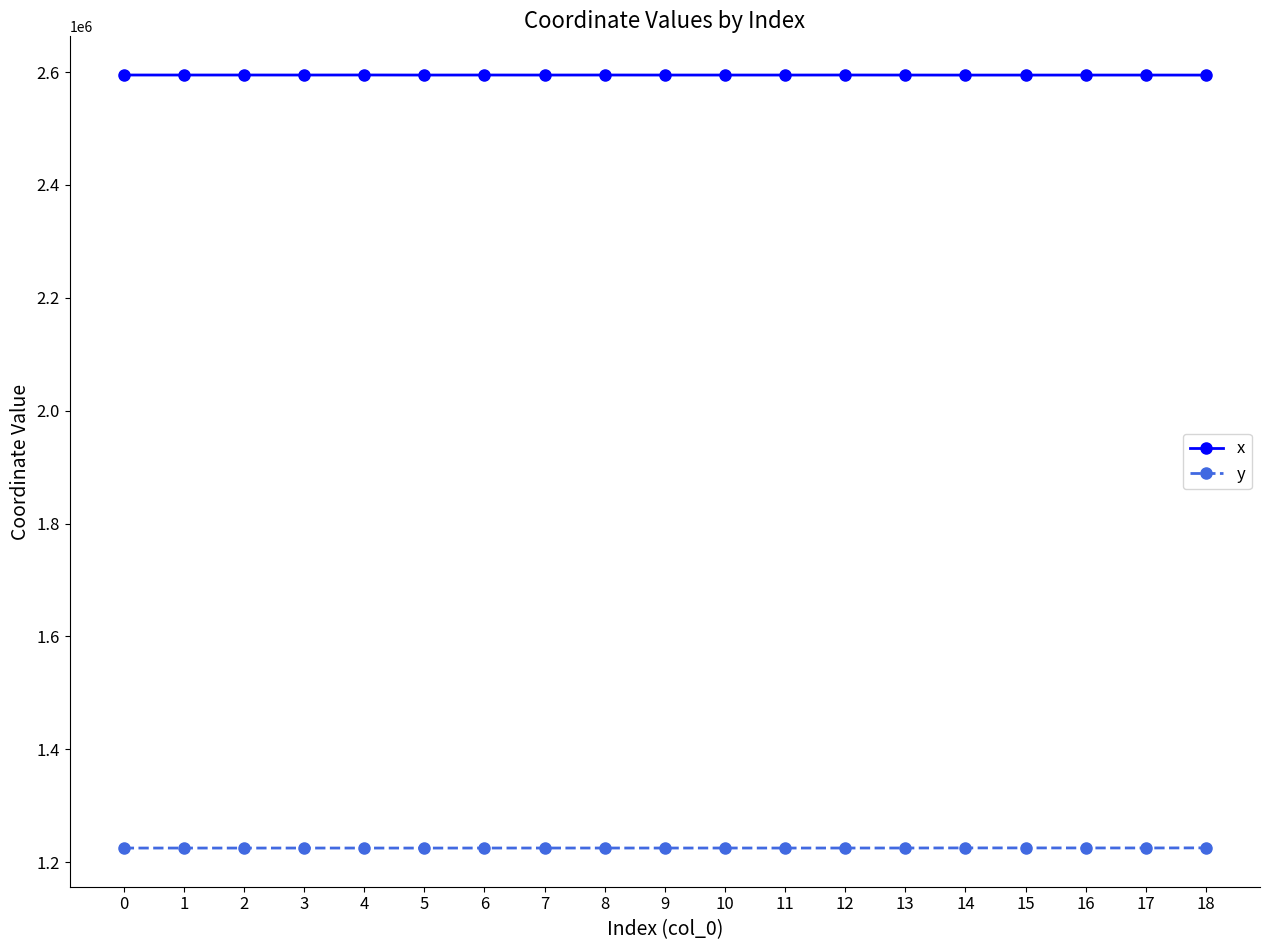

Is the value of x at 9 greater than the value of y at 11?

Yes